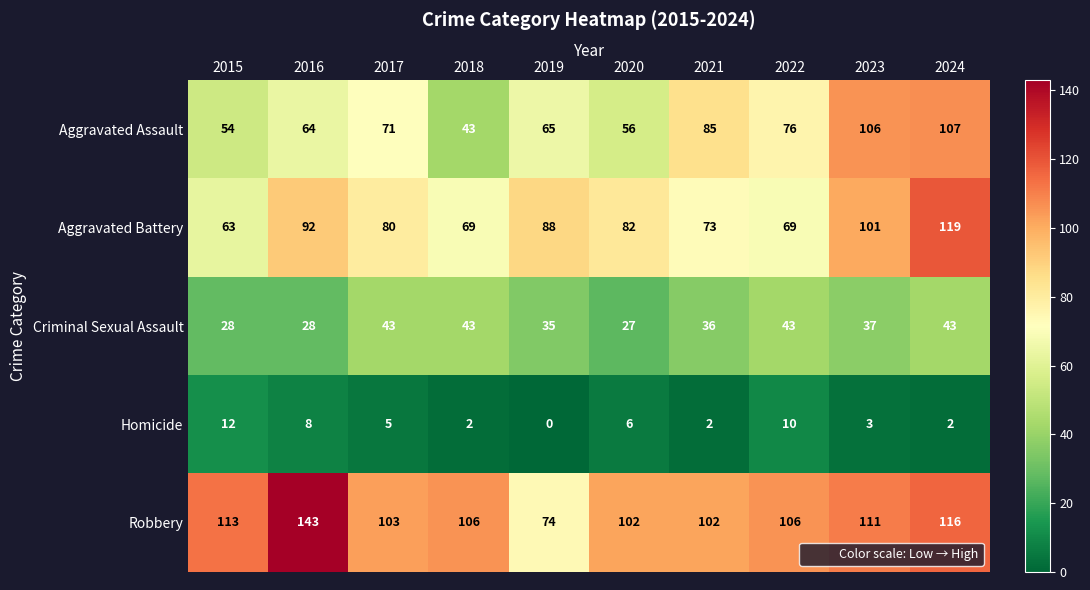

At 2017, list the series in order from largest to smallest.

Robbery, Aggravated Battery, Aggravated Assault, Criminal Sexual Assault, Homicide